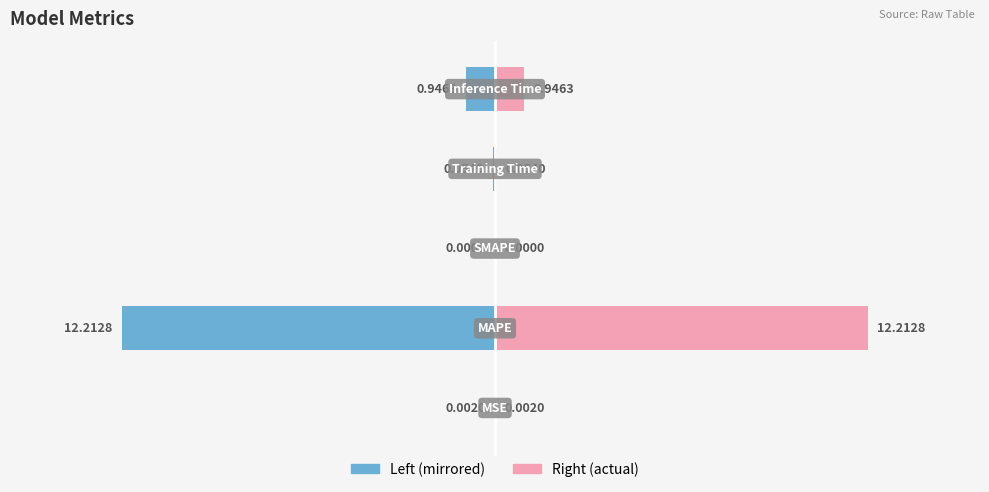

Rank the series by their maximum value, from lowest to highest.

Metric (left), Metric (right)